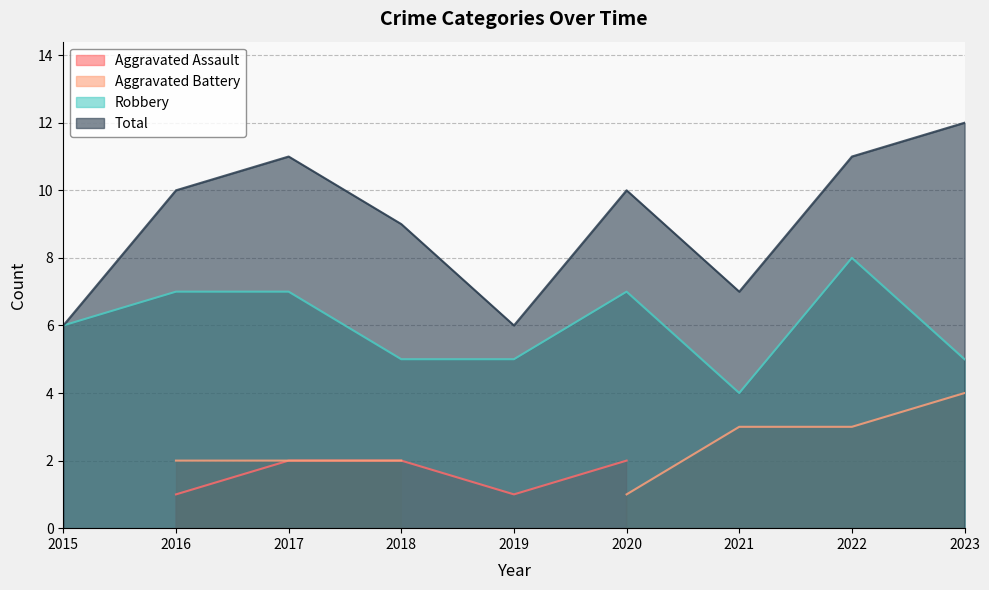

True or false: Total and Robbery intersect in this chart.

False